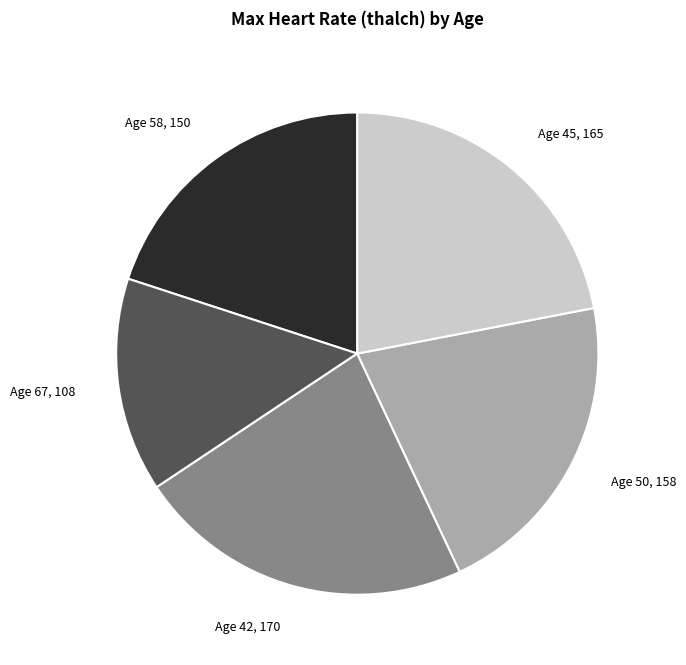

What is the largest slice in the pie chart?

Age 42